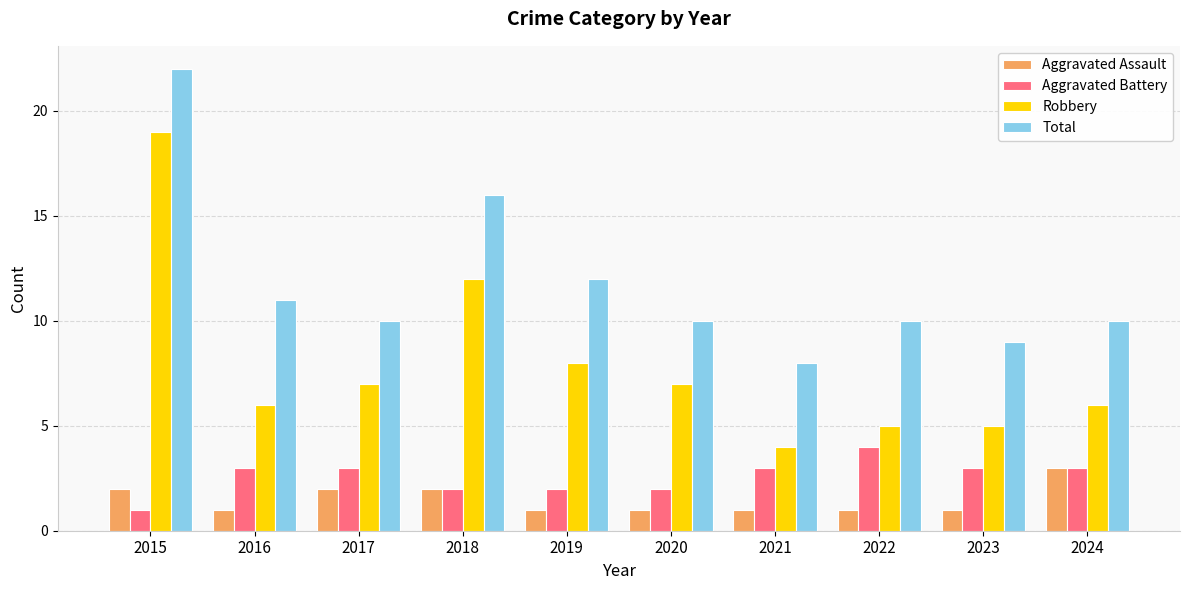

At which label does Robbery reach its peak?

2015